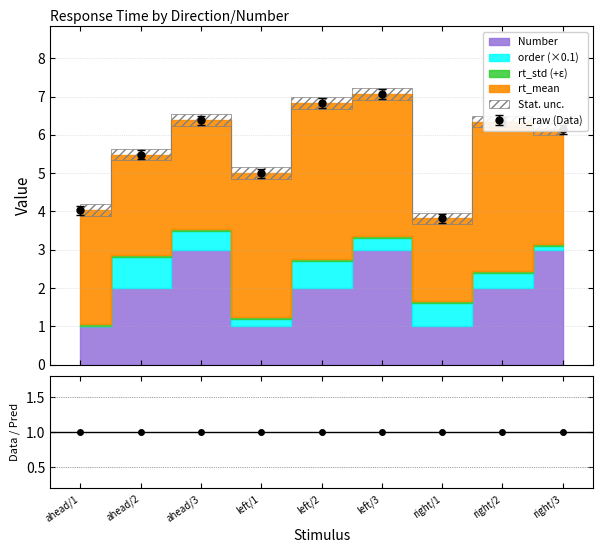

Where do order and Number first cross each other?

ahead/1 and ahead/2